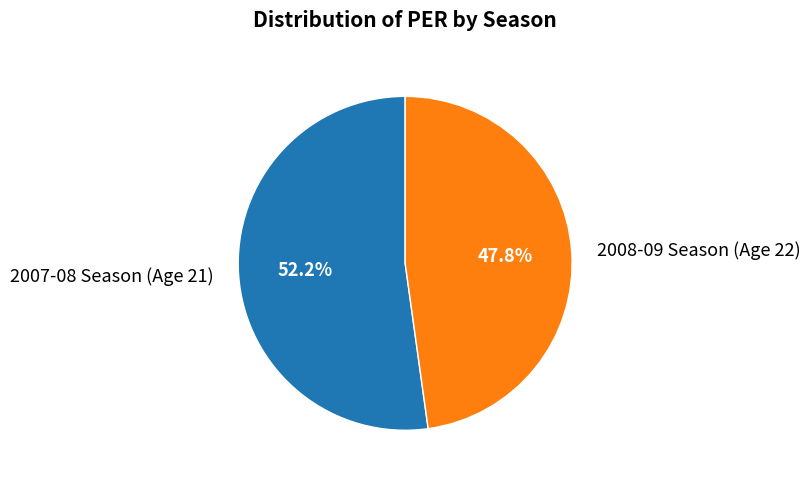

Approximately how many times larger is the value at 2007-08 Season (Age 21) compared to 2008-09 Season (Age 22)?

1.1